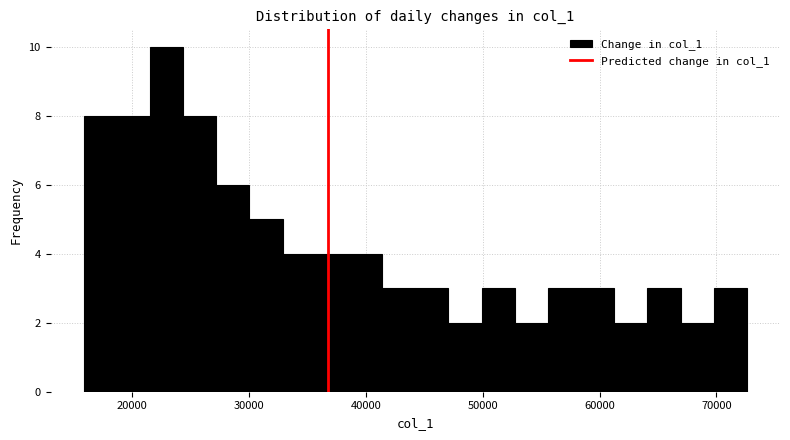

Around what value on the x-axis is the tallest bar? Give the approximate position of its centre, as read against the axis.

23000